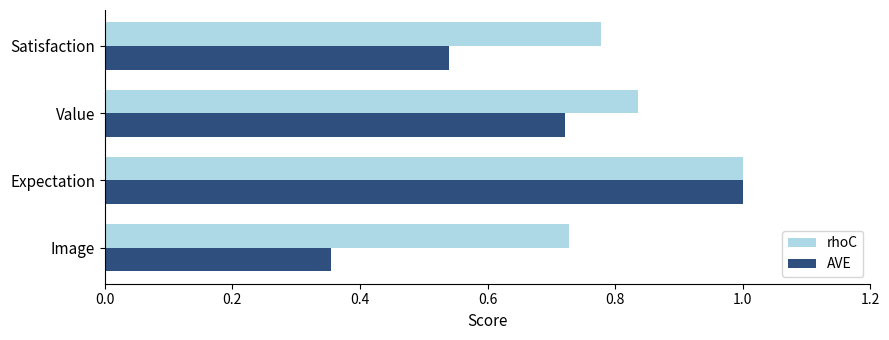

The AVE series shows 1.8 at Expectation. True or false?

False